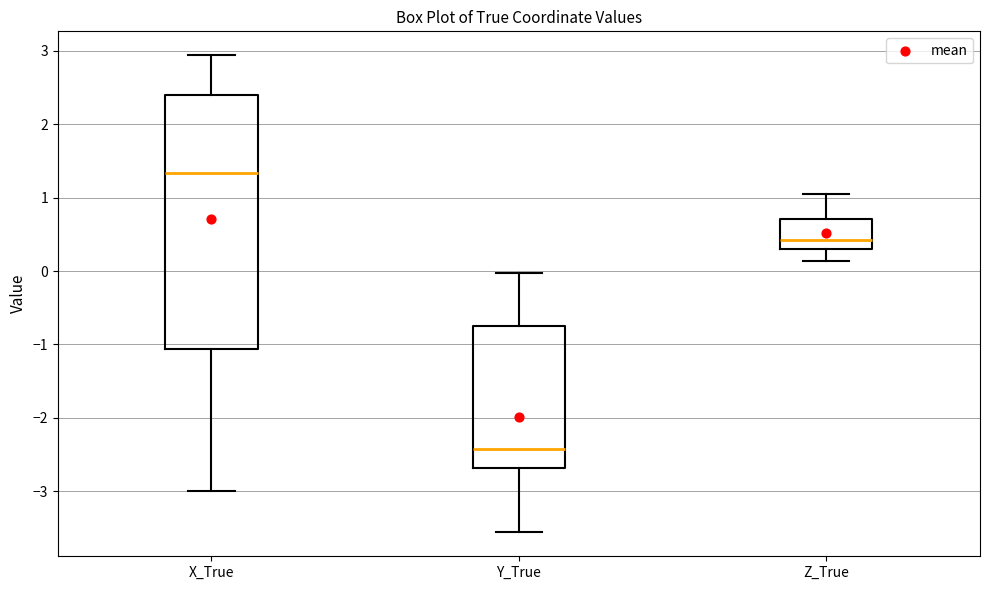

Where does the lower whisker of the box for Y_True end on the y-axis? The values are not printed on the chart, so give them approximately, as read against the axis.

-3.6